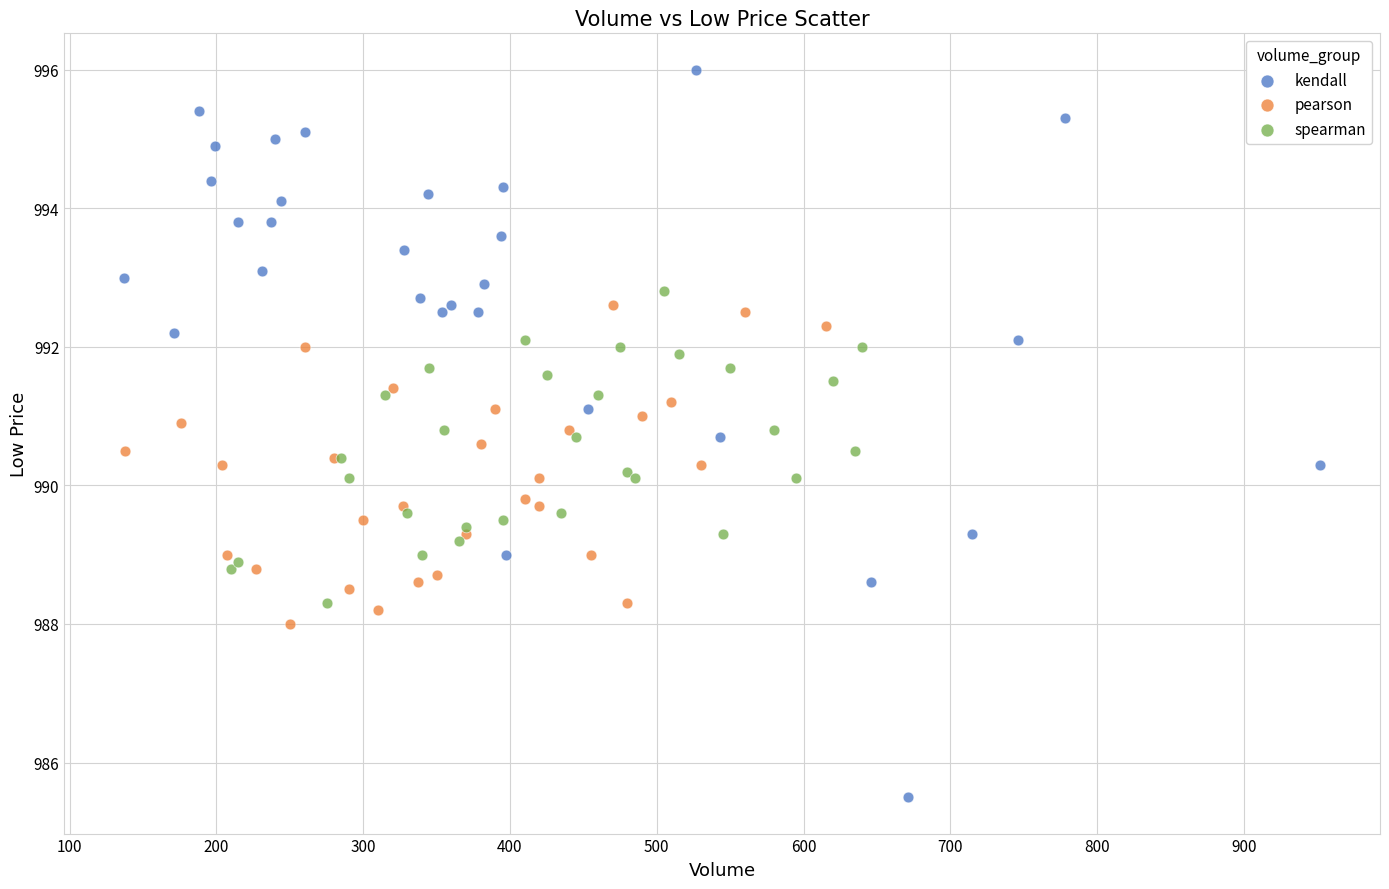

Which series reaches the minimum Y coordinate?

kendall